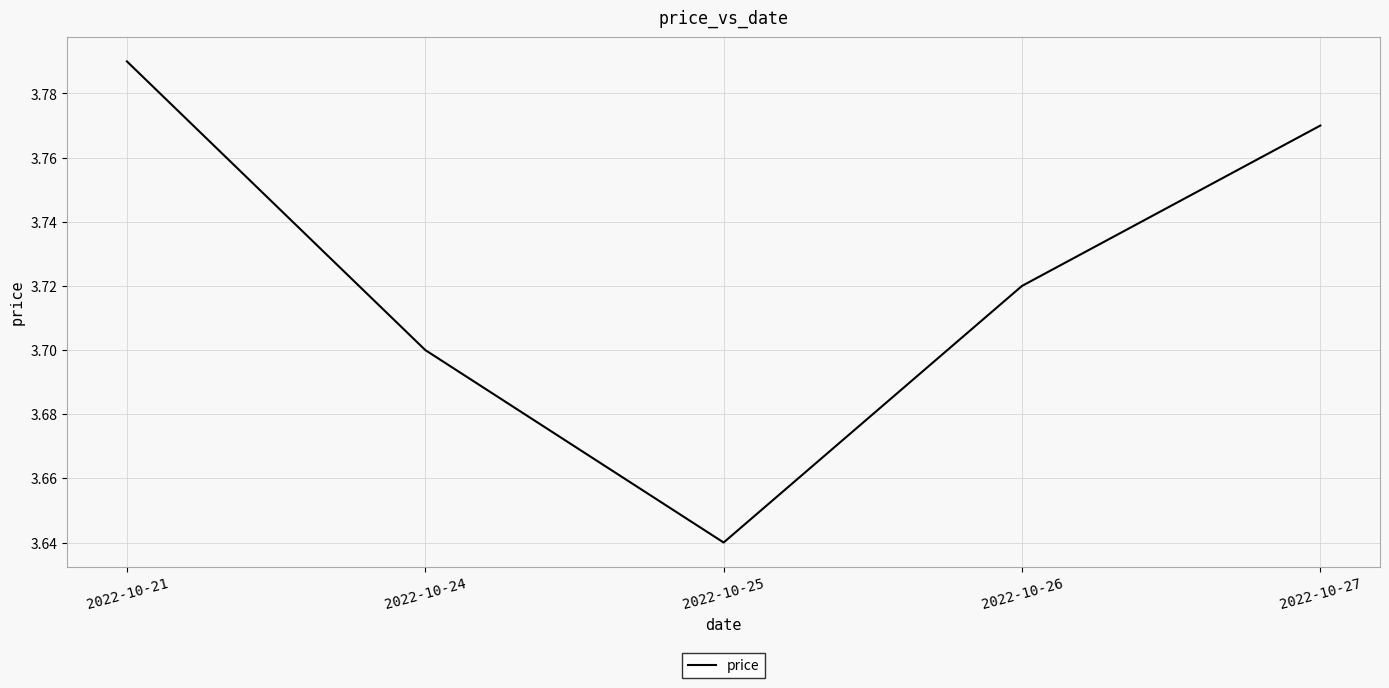

What is the difference between the values at 2022-10-25 and 2022-10-27?

0.1